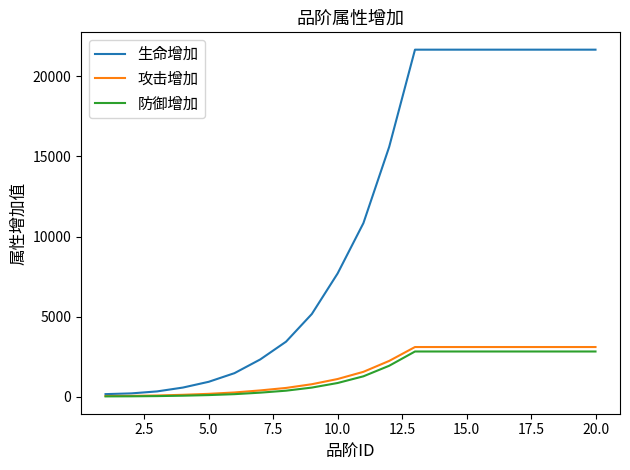

Which series has the largest range (max minus min)?

生命增加